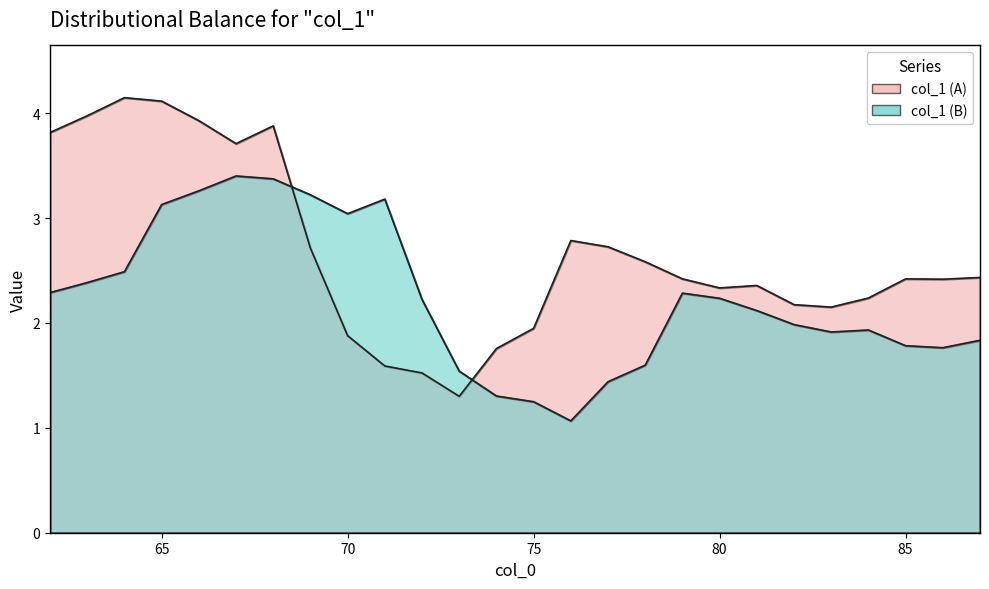

What is the value of the 1st point from the left?

3.8